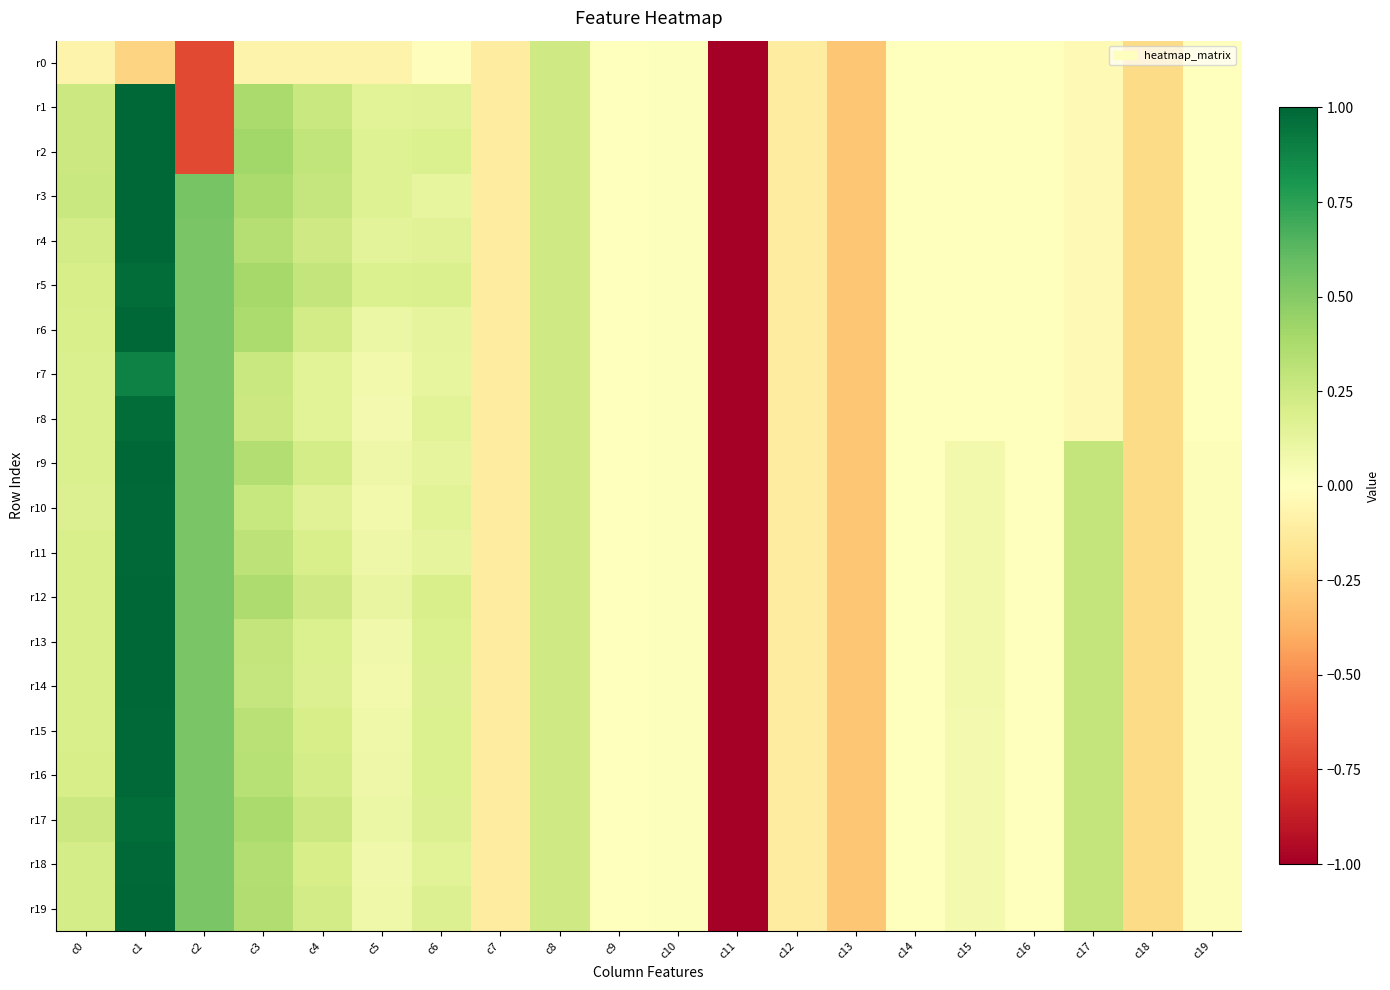

Which category has the highest value across all series?

c1